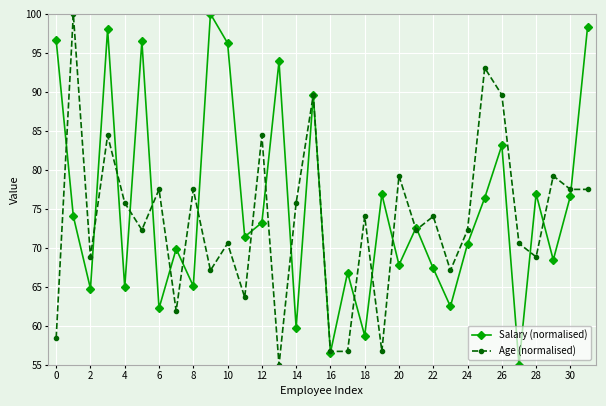

What is the average value of the Salary (normalised) series?

75.3